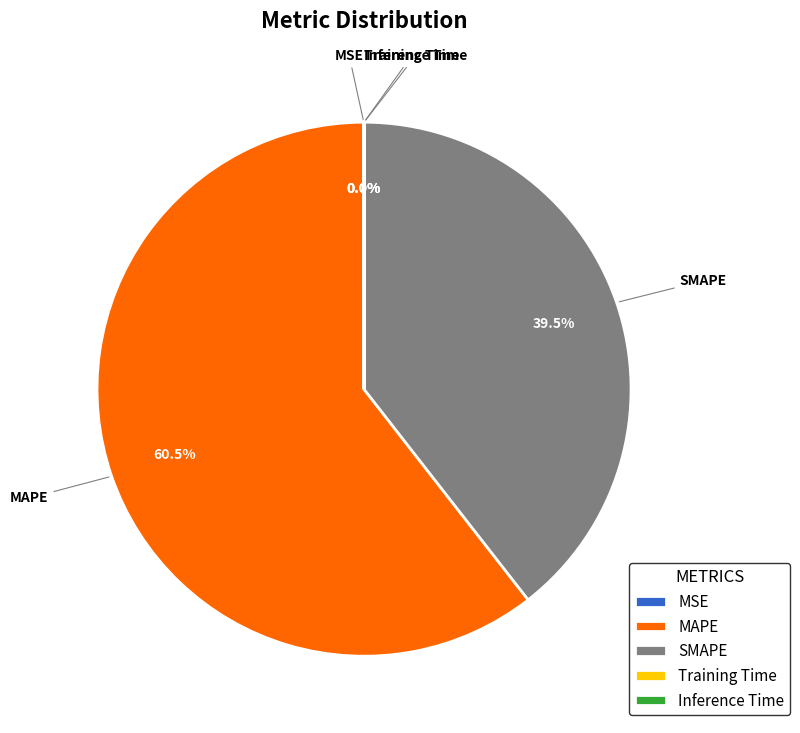

How much of the chart is everything except SMAPE?

60.5%